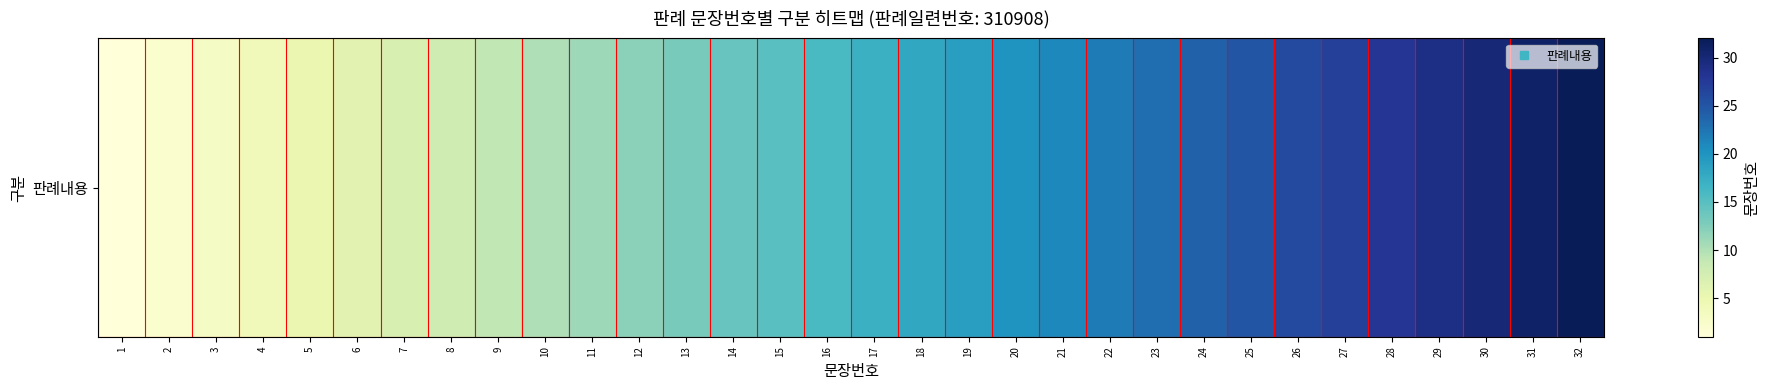

How many series are shown in this chart?

1